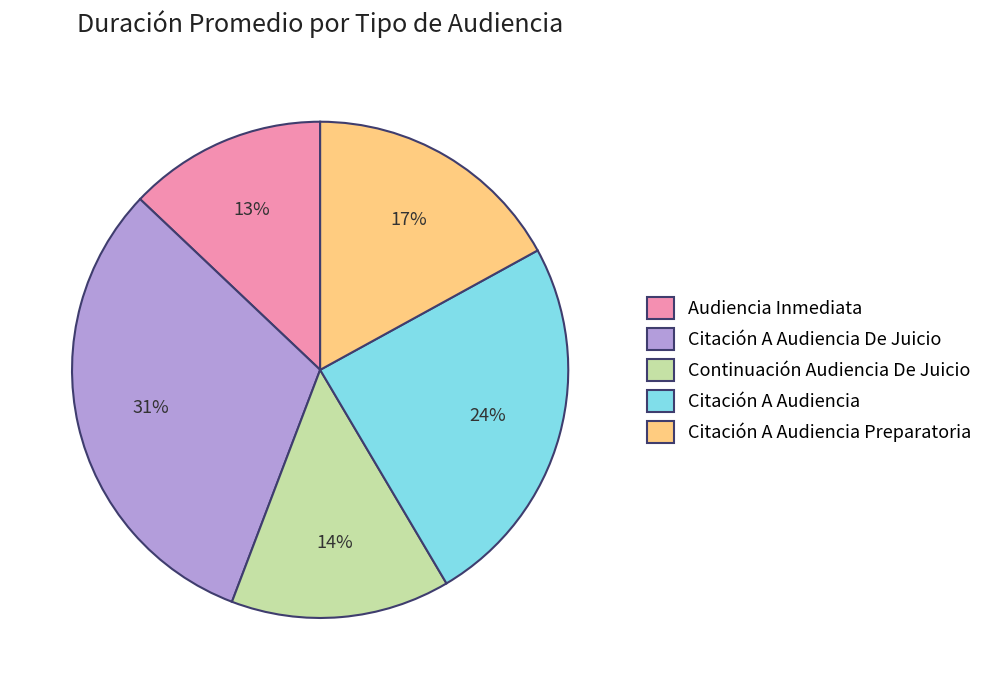

Do Citación A Audiencia Preparatoria and Citación A Audiencia together represent more than half of the pie?

No